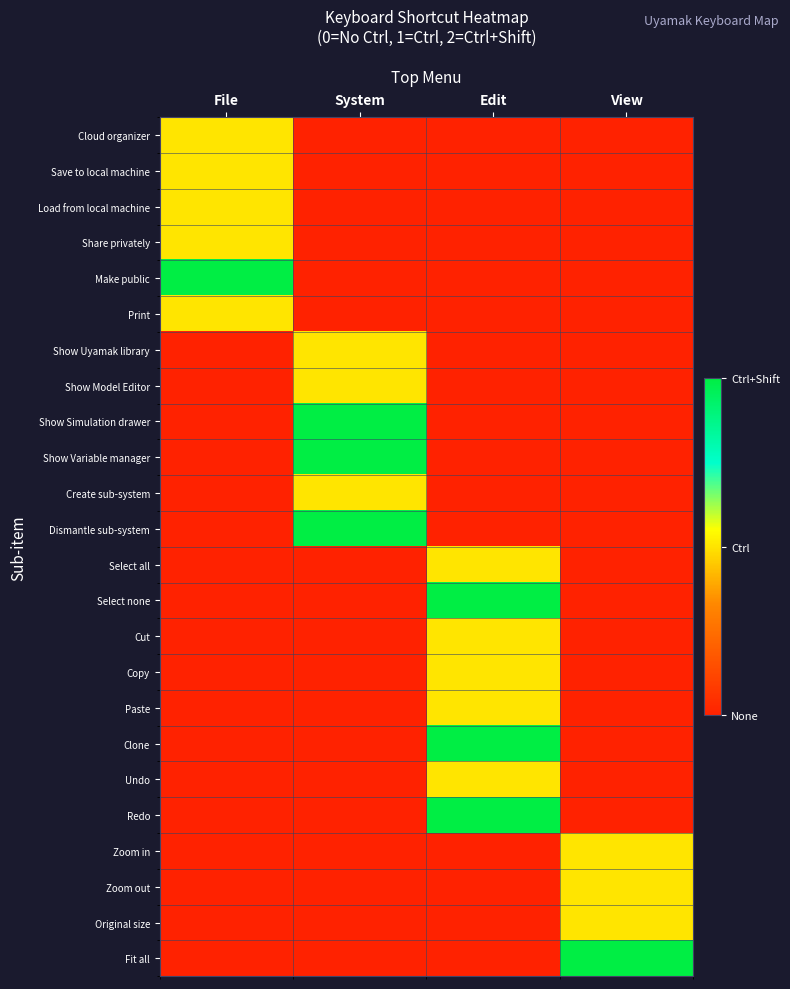

Which label corresponds to the largest value in the chart?

File